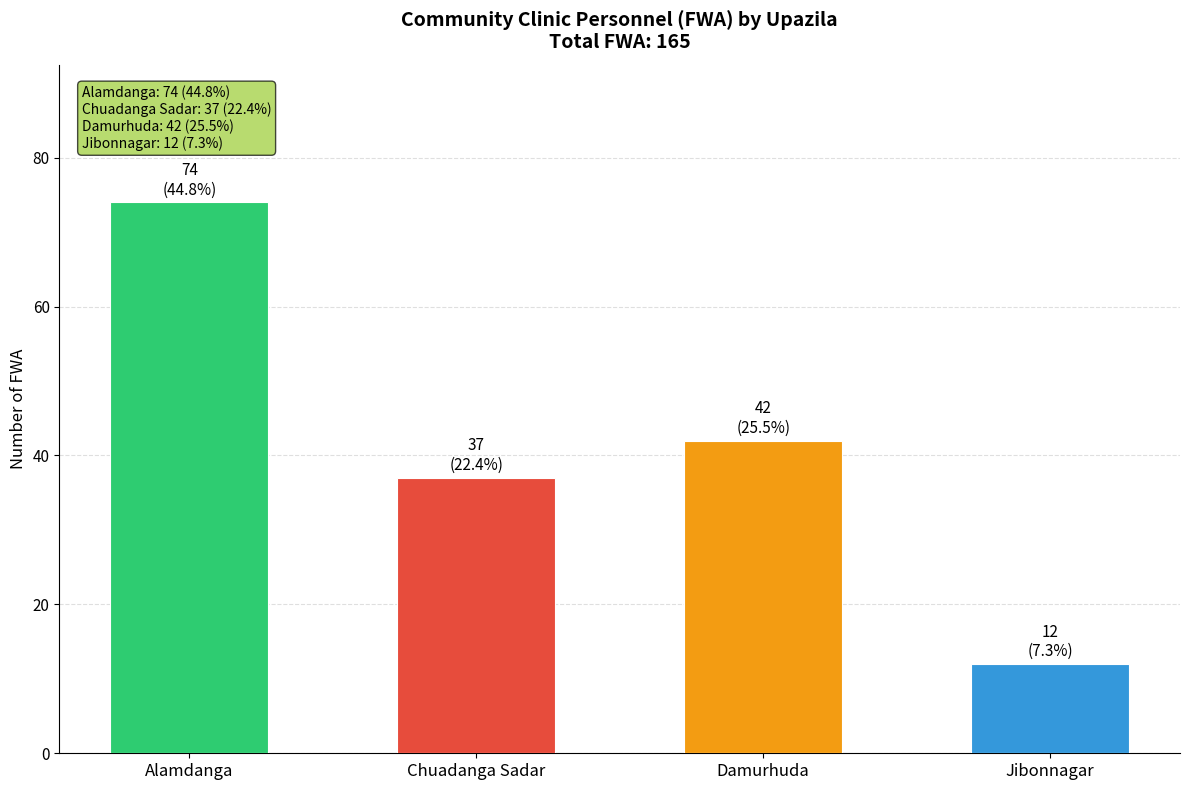

What is the change in value from Chuadanga Sadar to Damurhuda?

+5